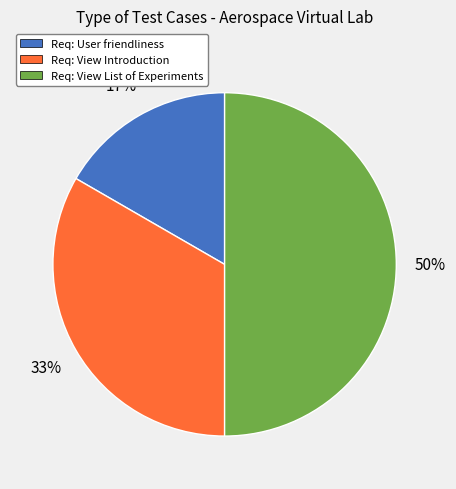

How many segments does this pie chart have?

3